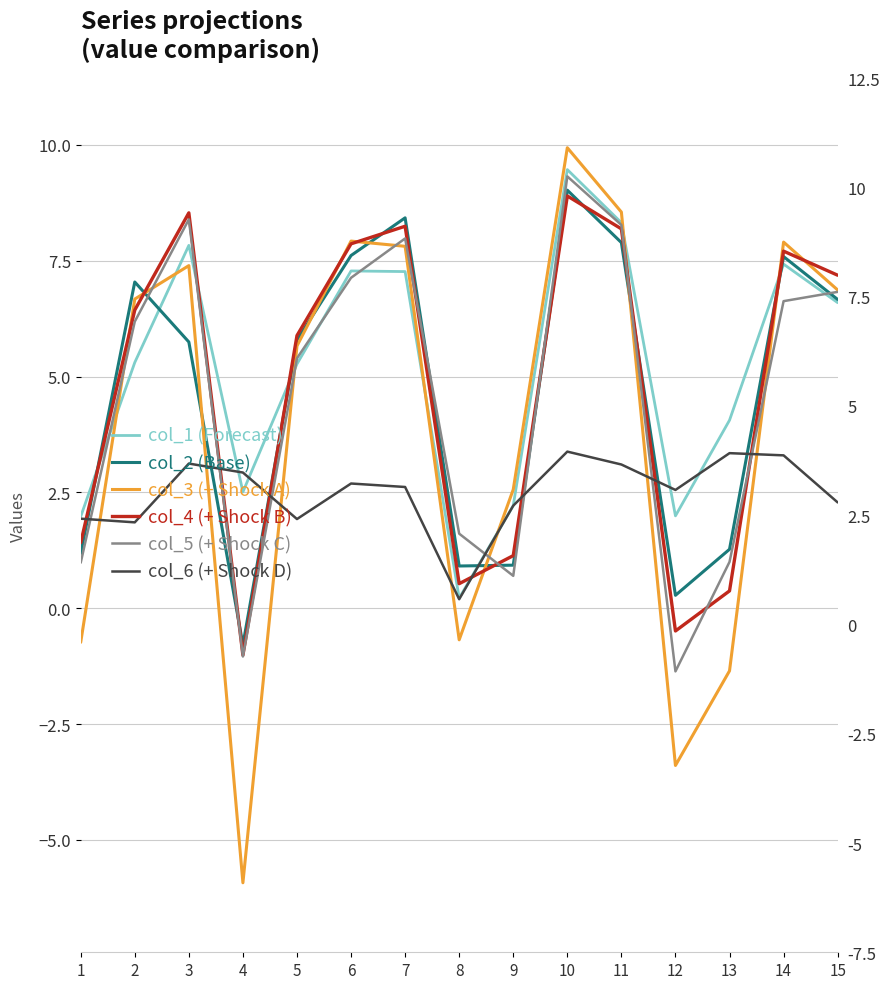

Rank the series at 14 from lowest to highest value.

col_6, col_5, col_1, col_2, col_4, col_3